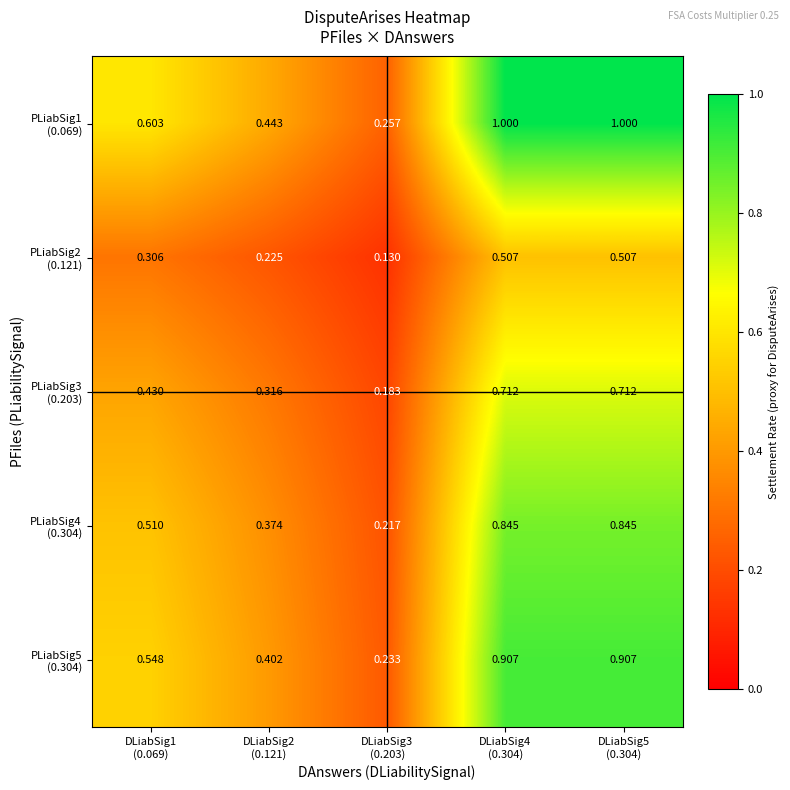

Which series has the largest total across all categories?

PLiabSig1 (0.069)